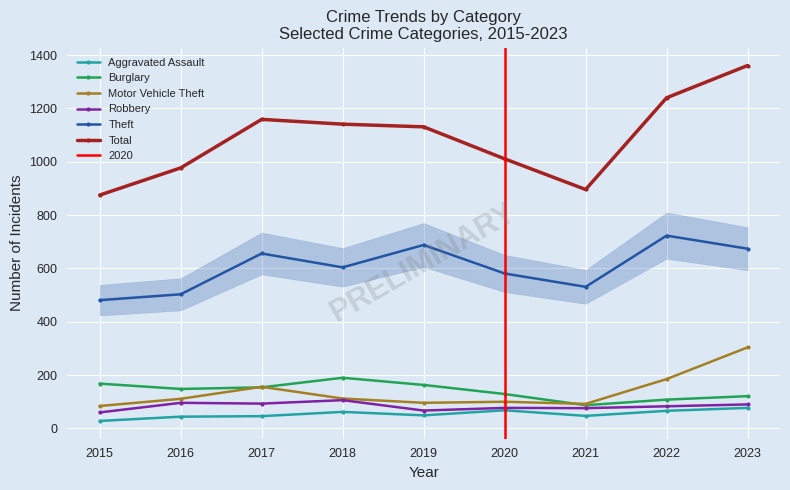

At which category does the chart reach its minimum across all series?

2015